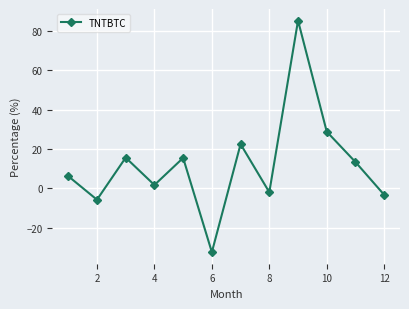

Count the number of values greater than 13.

6